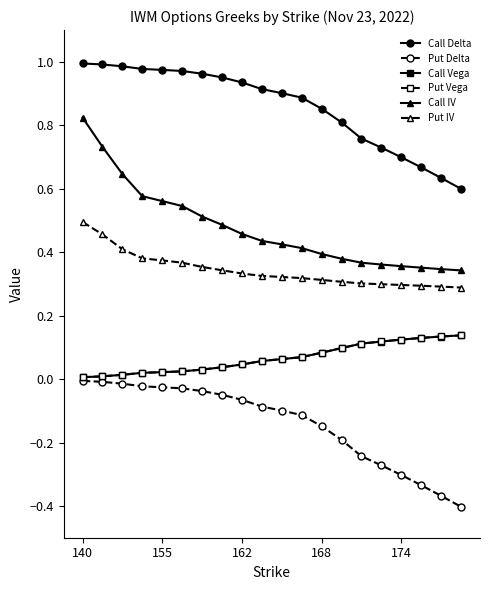

Which series has the widest spread of values?

Call IV